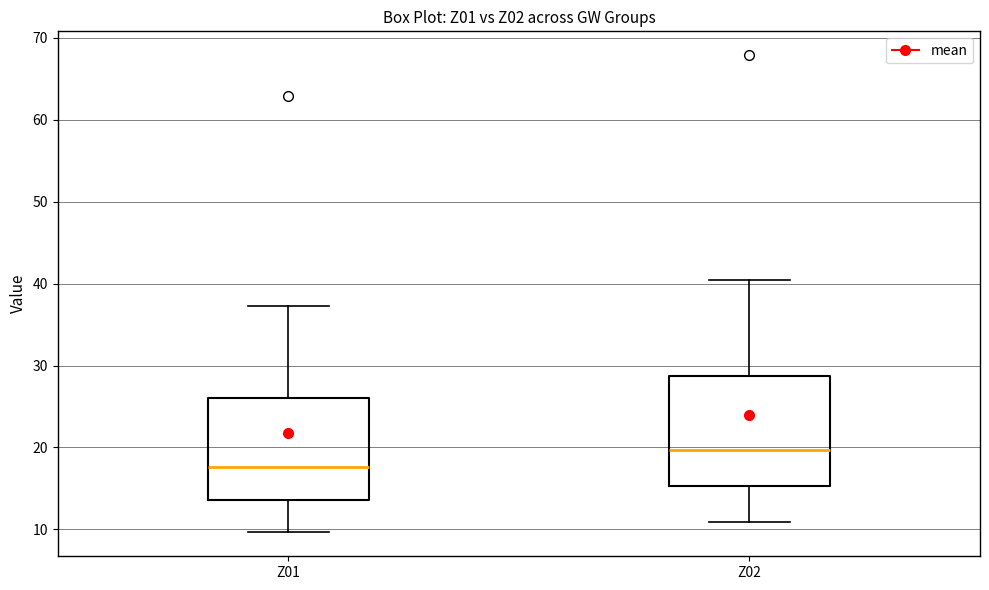

Reading left to right, transcribe this box plot: for each box, give where its median line is, the range the box spans, and where its two whiskers end, as read against the y-axis. The values are not printed on the chart, so give them approximately, as read against the axis.

Z01: median 18, box 14 to 26, whiskers 10 to 37
Z02: median 20, box 15 to 29, whiskers 11 to 40